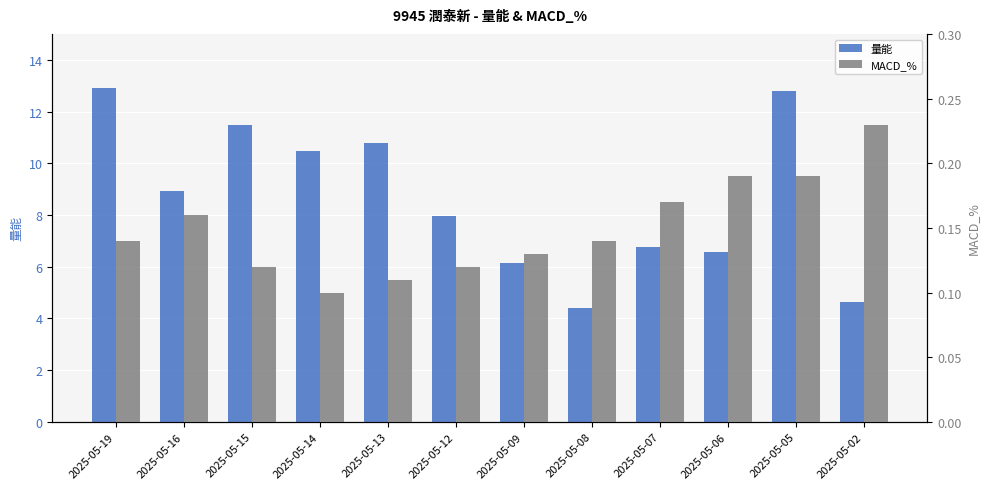

Which category has the highest value in the 量能 series?

2025-05-19